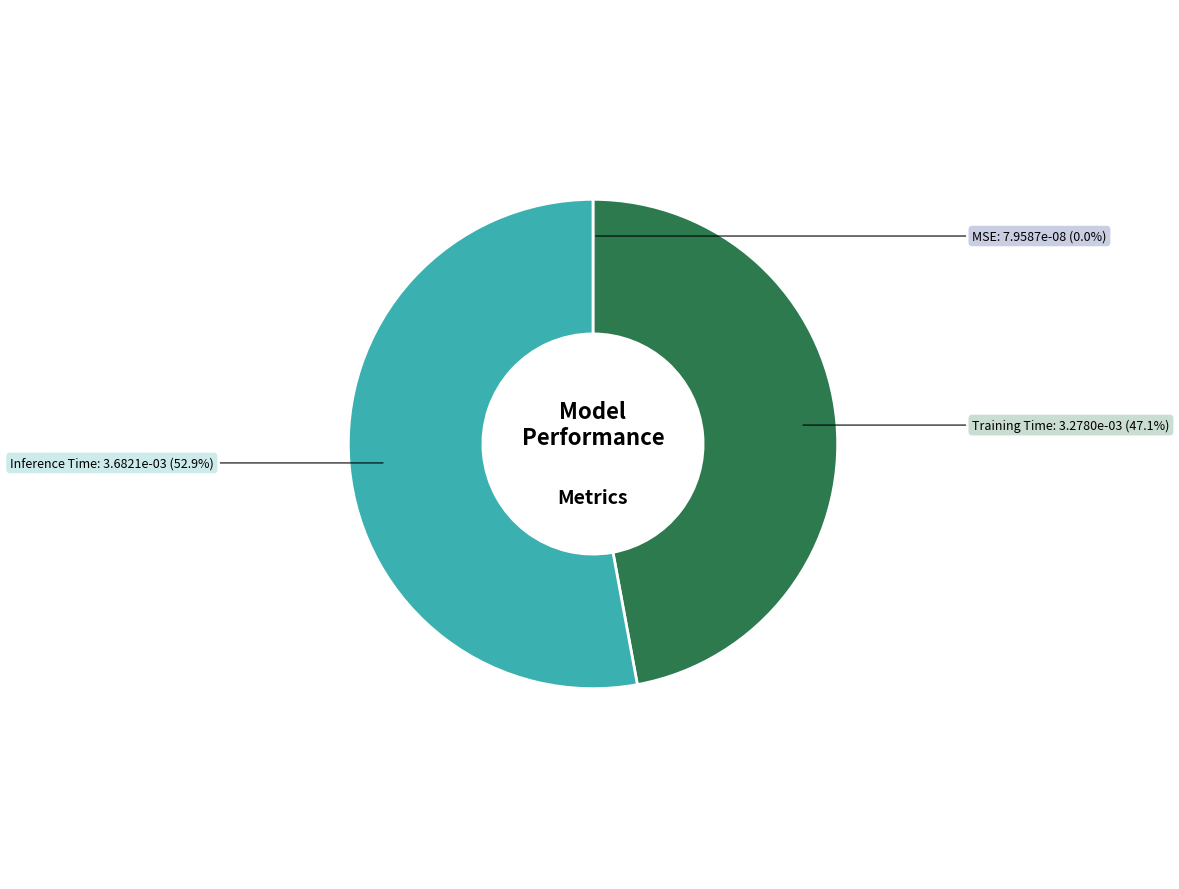

Do Inference Time and Training Time together represent more than half of the pie?

Yes